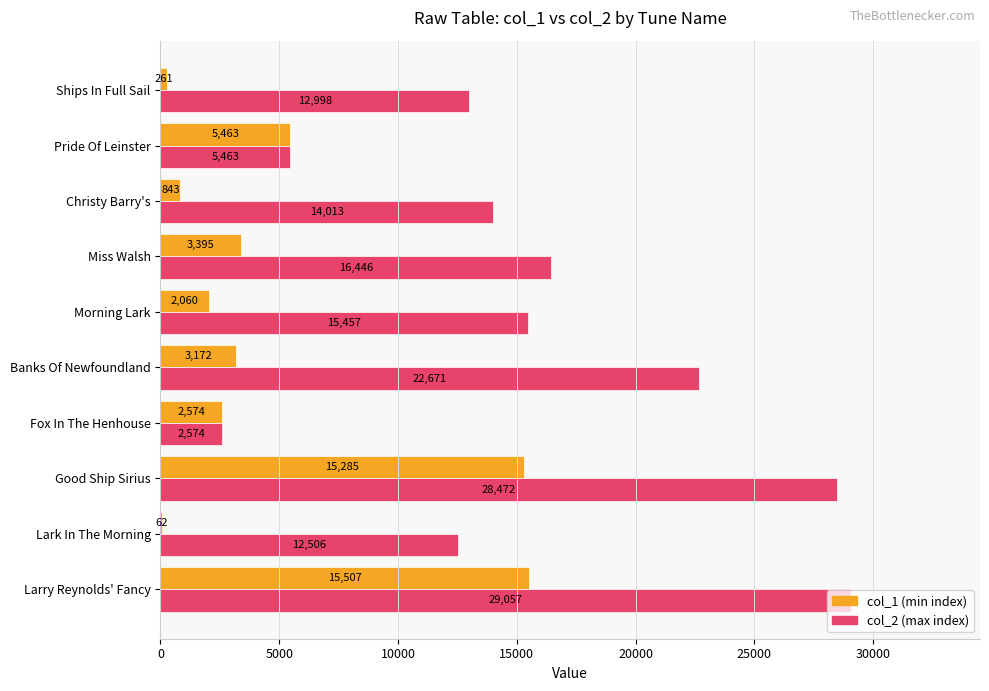

What is the maximum value shown in the chart?

29057